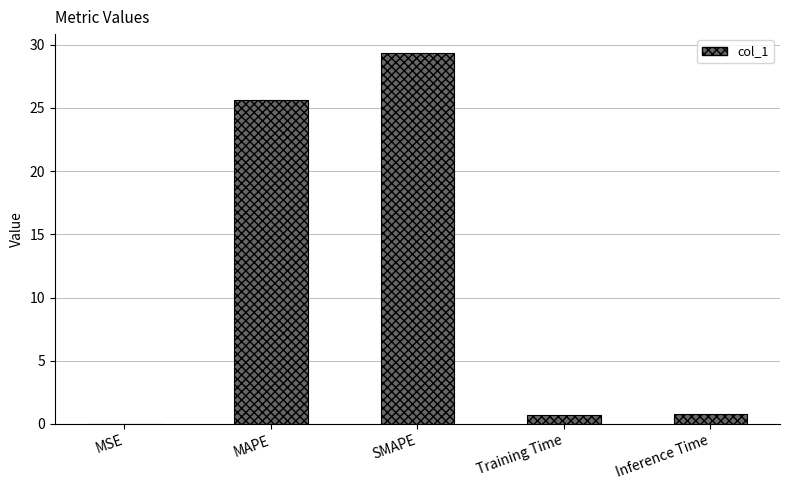

What is the sum of all values?

56.4